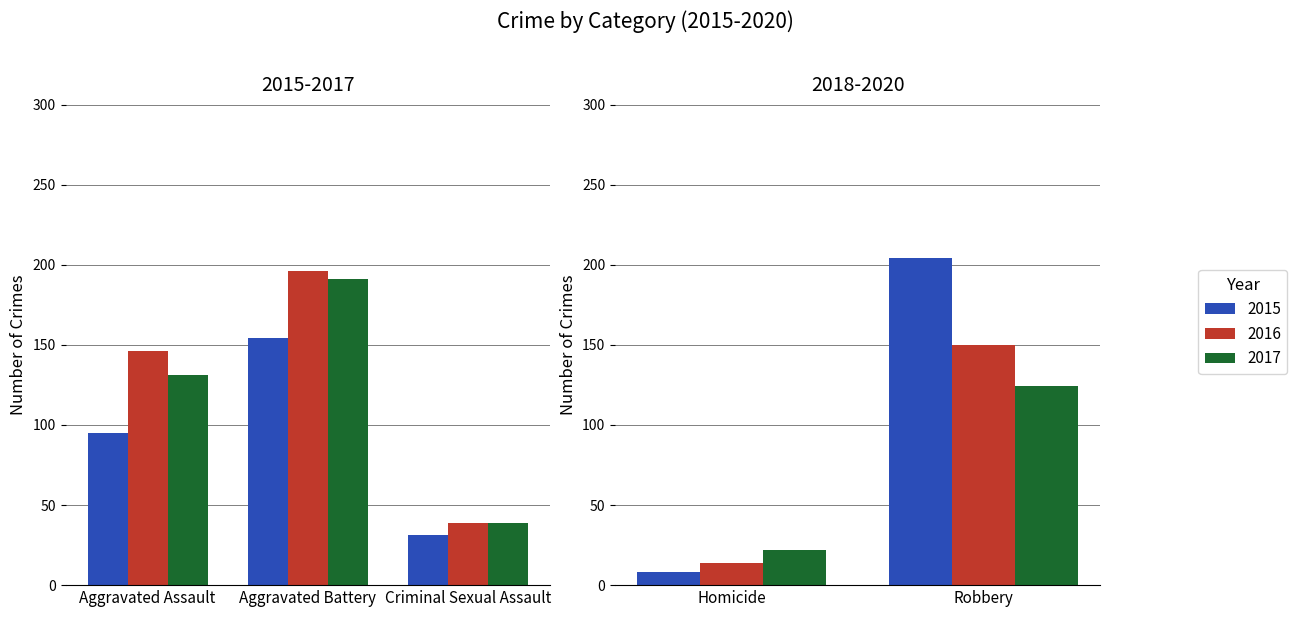

Which label corresponds to the largest value in the chart?

Robbery